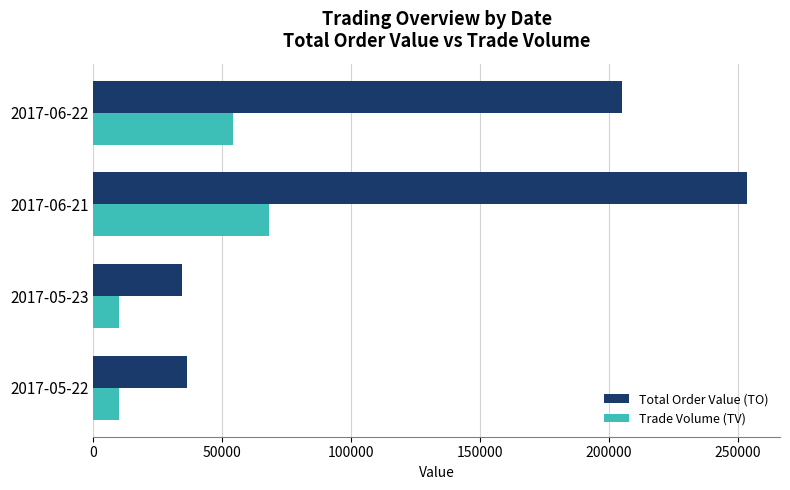

Rank the series by their average value, from lowest to highest.

Trade Volume (TV), Total Order Value (TO)